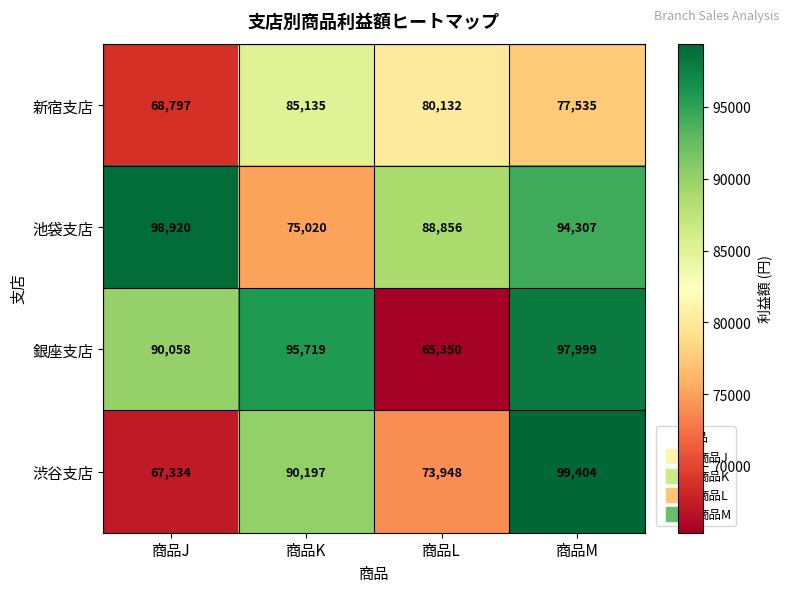

What is the spread (max minus min) of values at 商品L?

23506